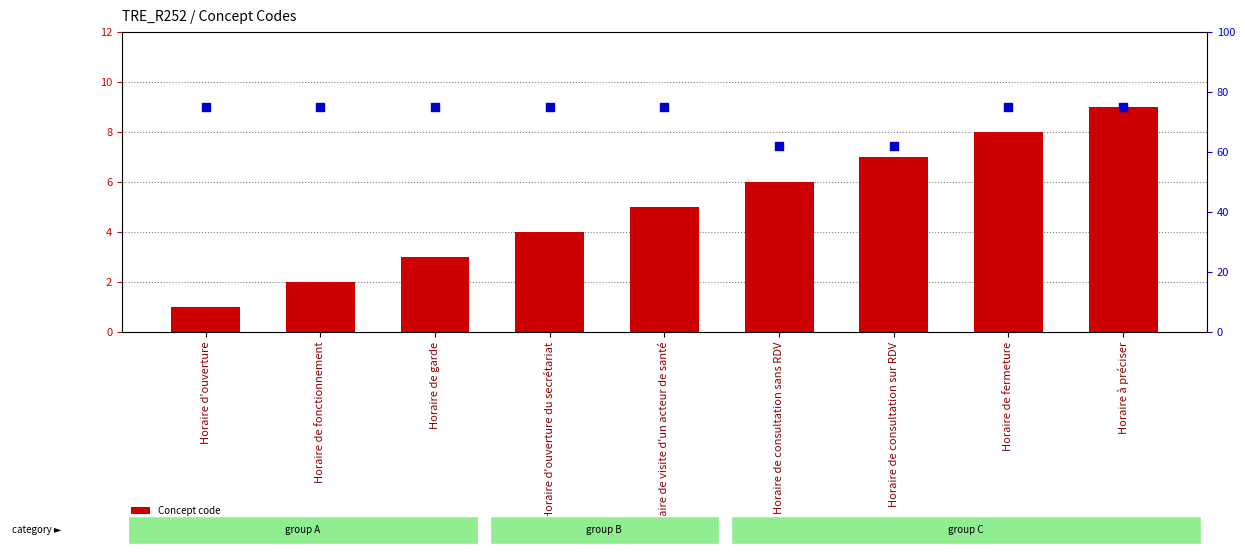

At how many categories does at least one series exceed 57?

9